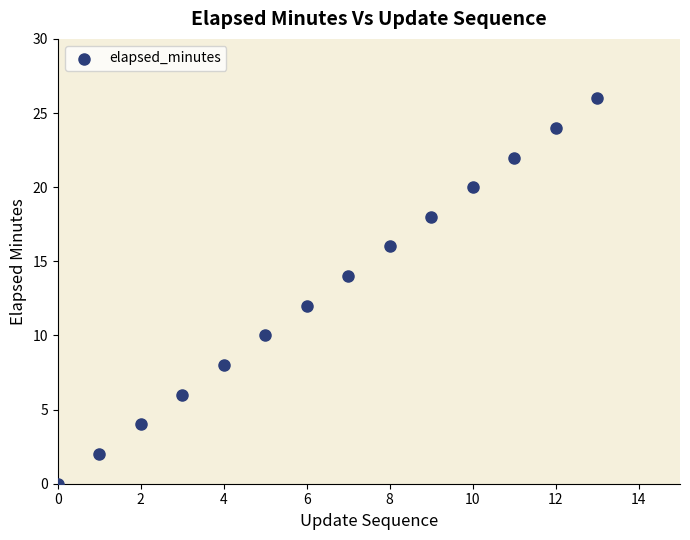

What is the range of Y values (max minus min)?

26